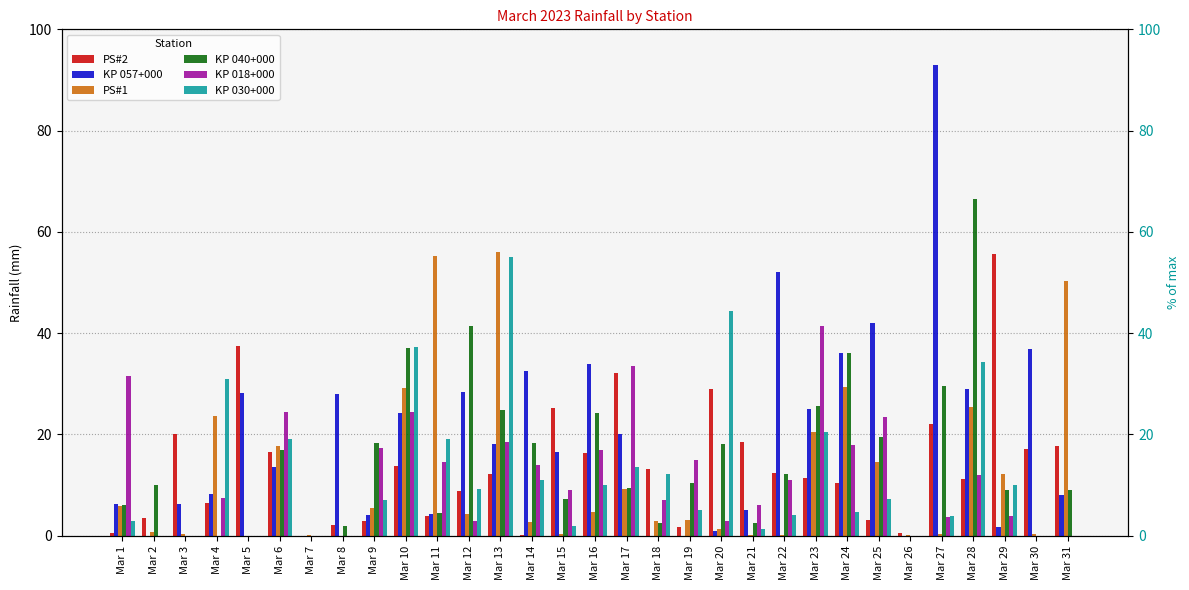

Are the bars horizontal?

No